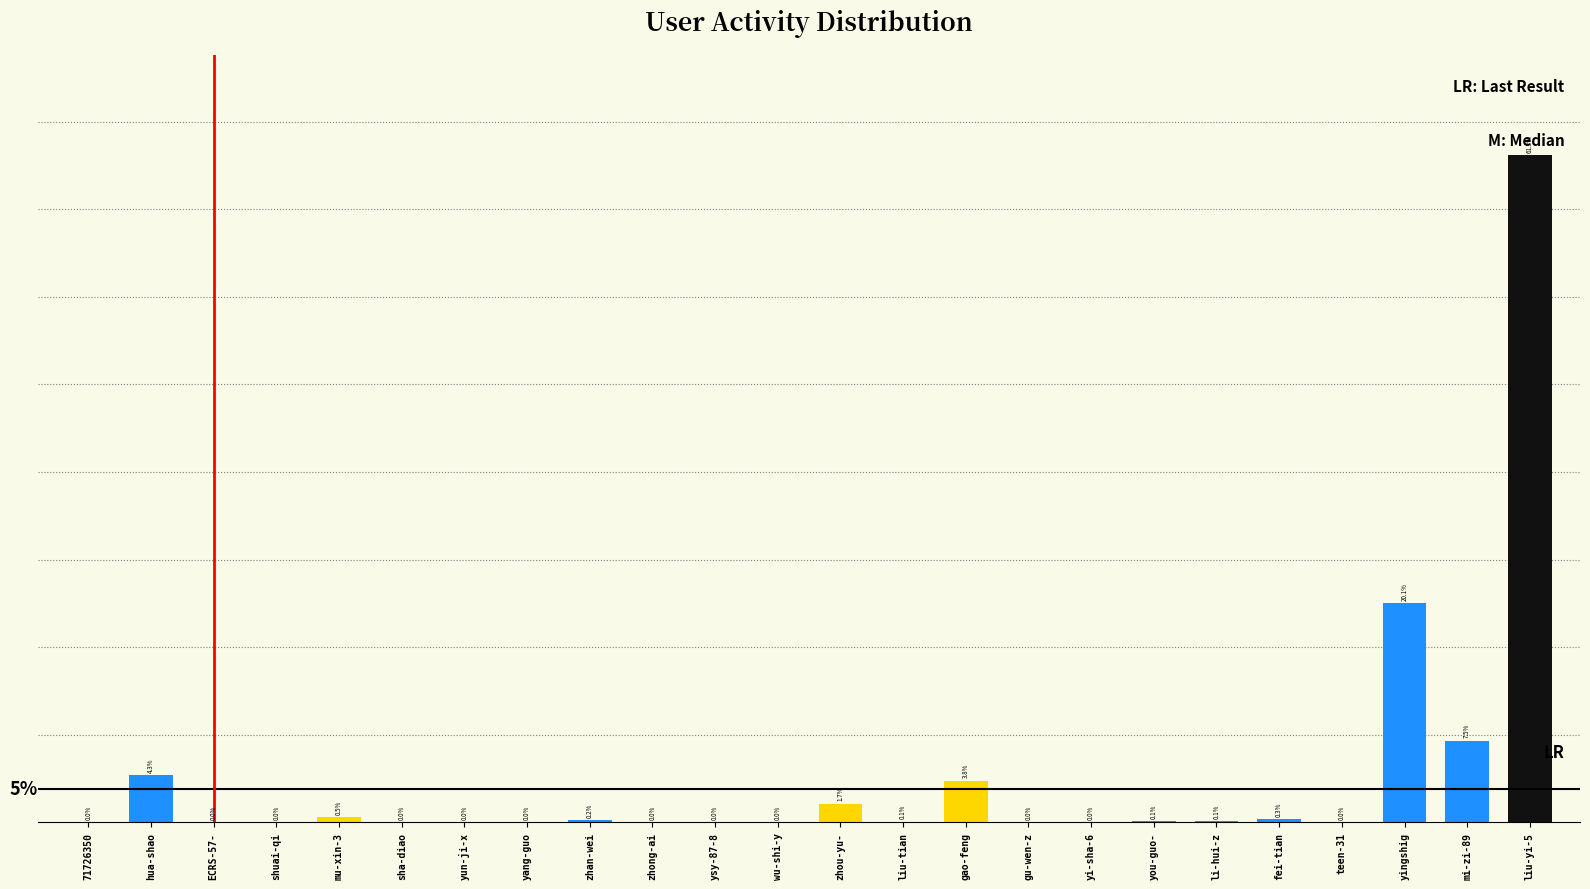

What is the greatest value displayed?

0.6